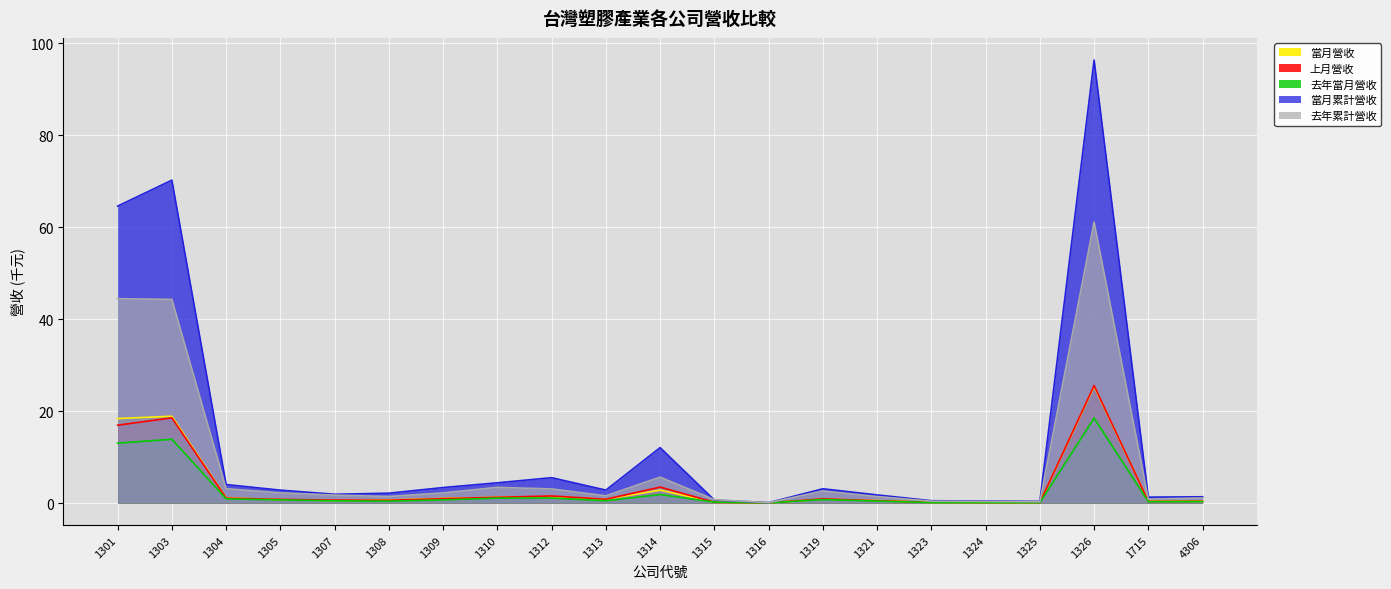

Which has a higher value, 1315 or 1301?

1301